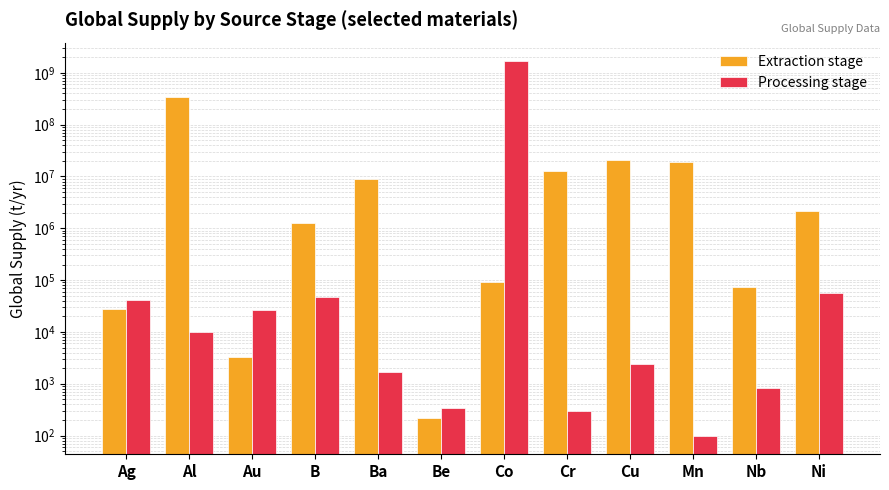

Reading right to left, what are all the values shown in this chart?

Extraction stage: 2143025	72502	18871407	20546921	12991891	92662	220	8986197	1287469	3302	336197330	27476
Processing stage: 57160	845	100	2393	301	1668529464	336	1682	47675	26144	10140	41693